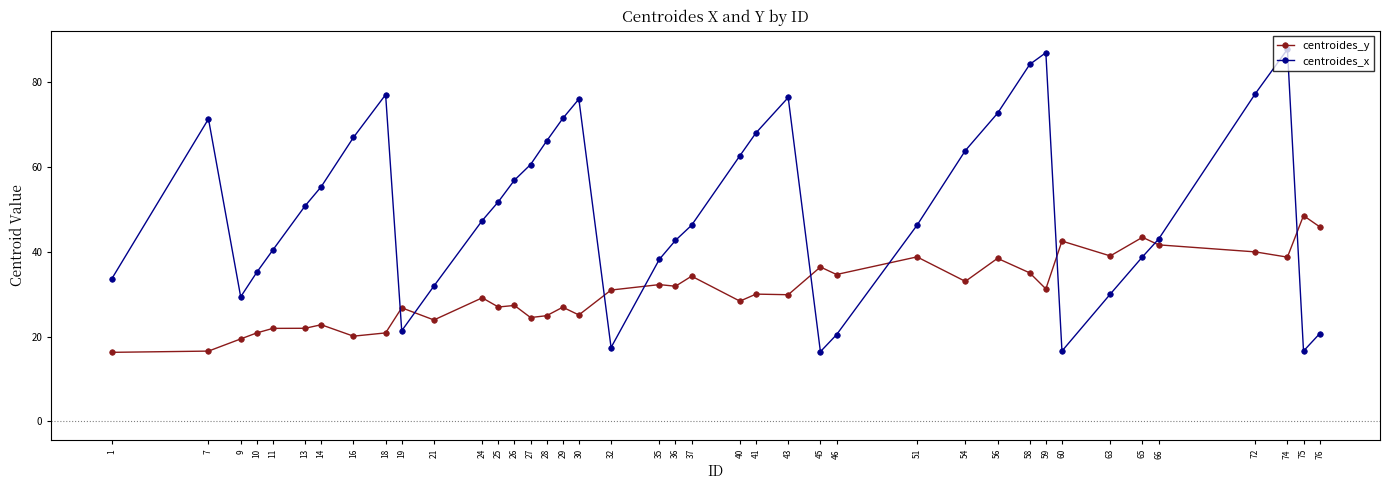

What is the value of the centroides_y point at the 30th from the left?

38.4